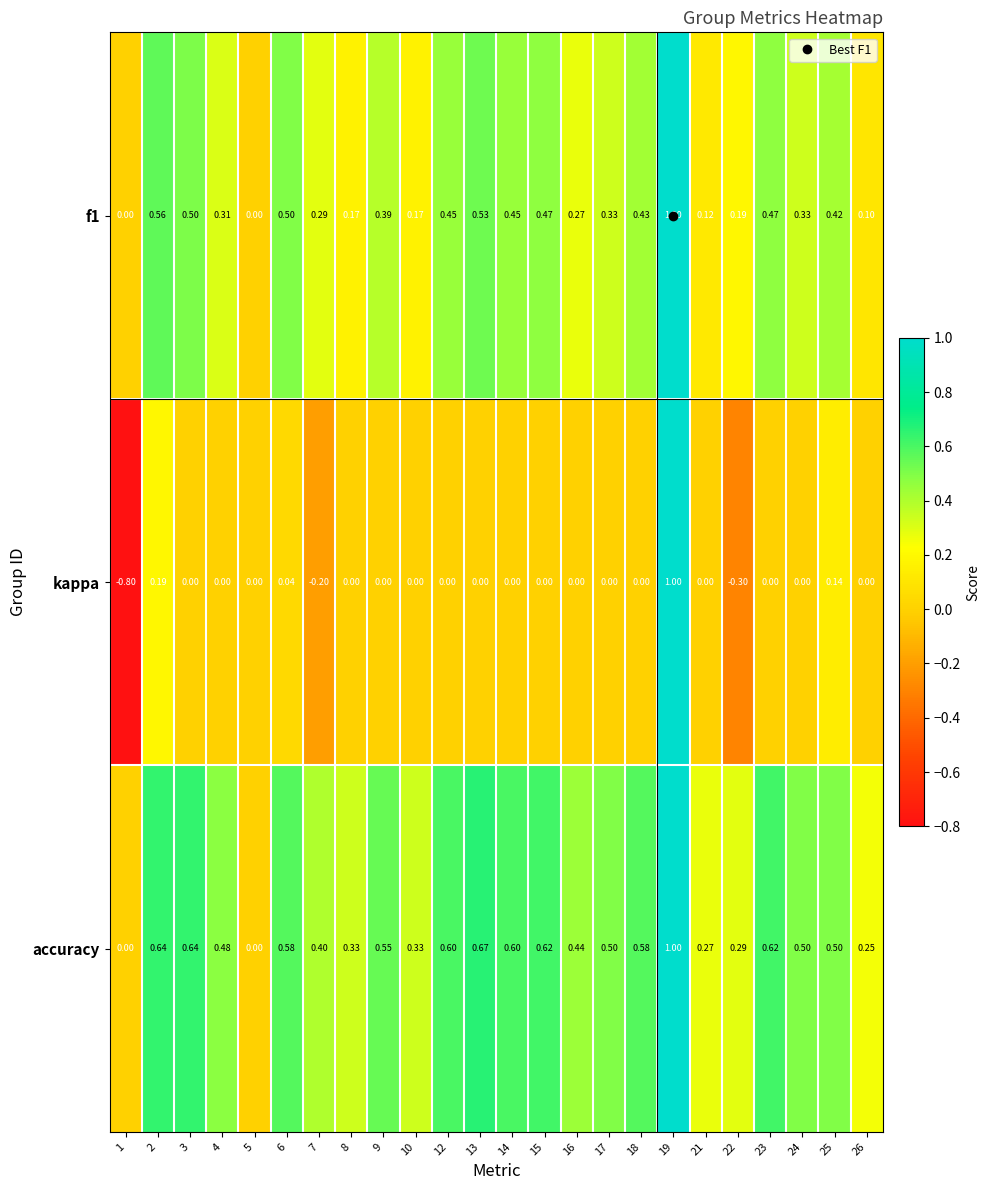

Which series has the largest range (max minus min)?

kappa